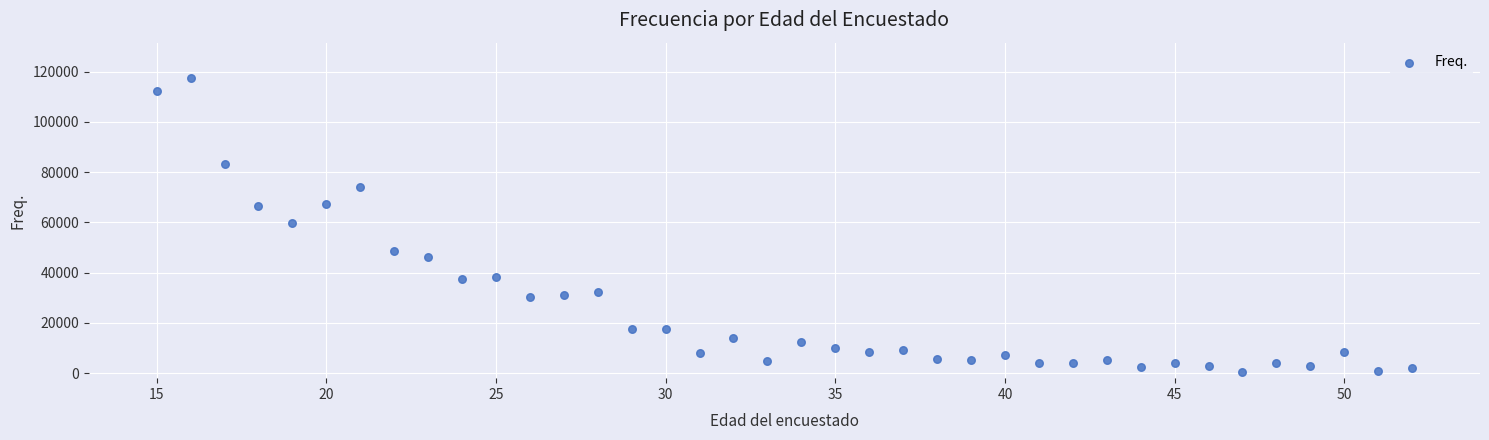

What is the range of X values (max minus min)?

37